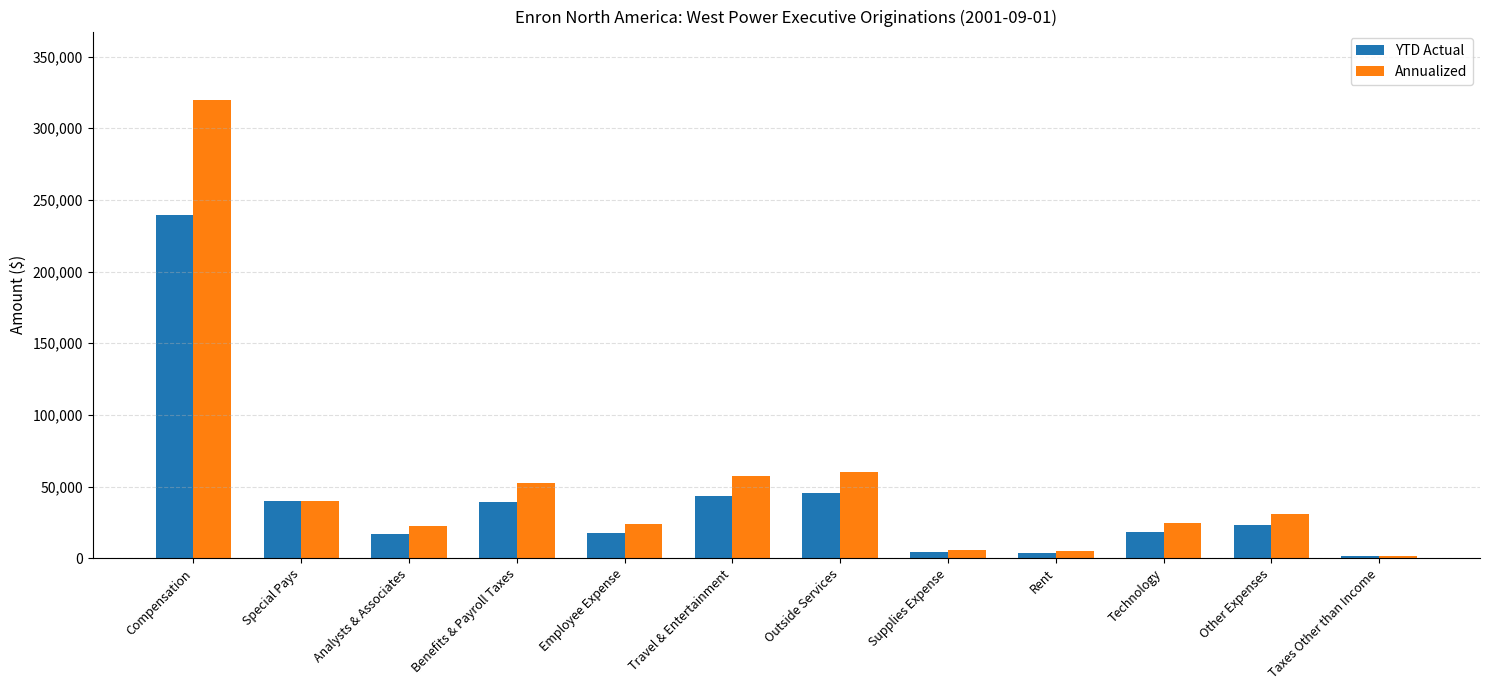

What value does the Annualized series have at Compensation?

319512.0